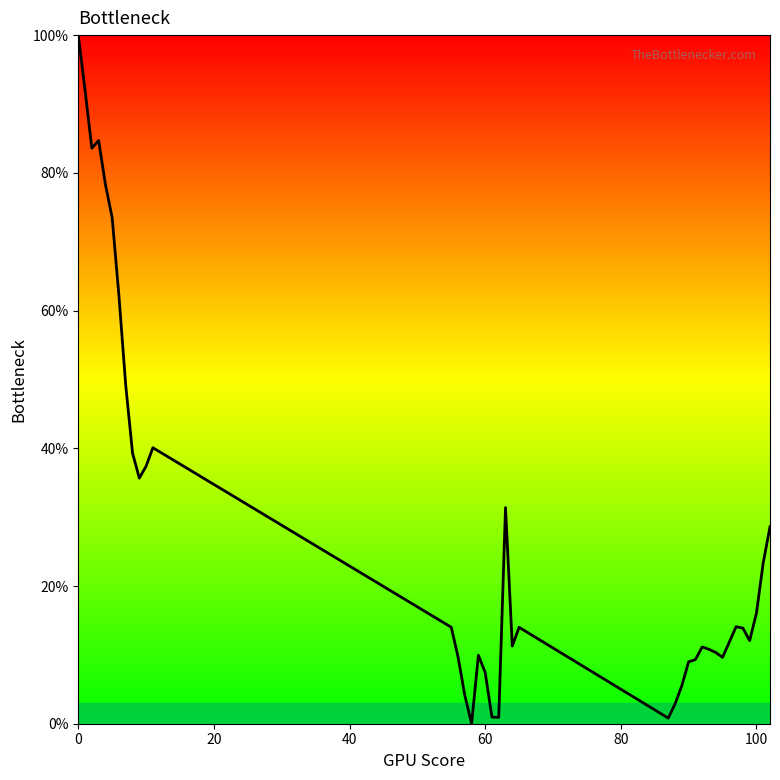

Reading left to right, what are all the values shown in this chart?

100.0	92.0	83.6	84.7	78.3	73.5	62.1	49.1	39.3	35.7	37.4	40.1	14.0	9.7	4.1	0.0	9.9	7.4	1.0	0.9	31.4	11.3	14.0	0.8	2.9	5.5	9.0	9.3	11.1	10.8	10.3	9.6	11.9	14.1	13.9	12.1	16.0	23.4	28.6